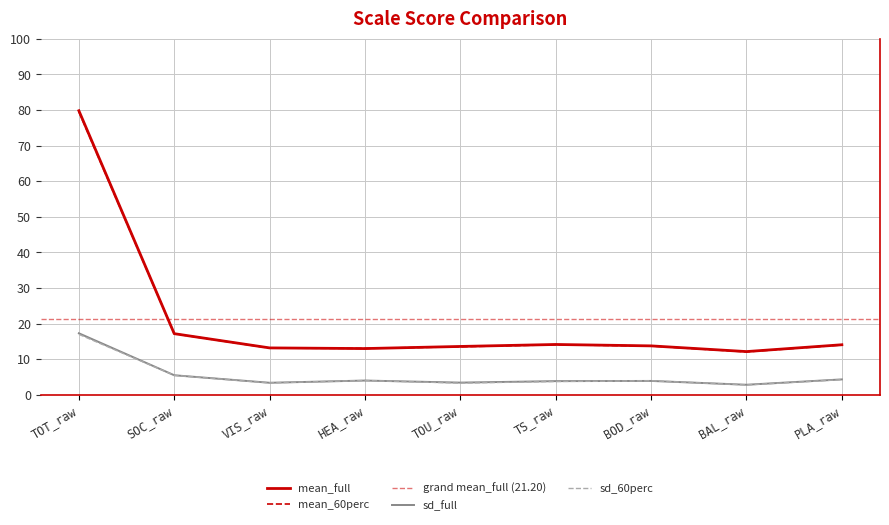

Read the mean_full value at TOU_raw.

13.6